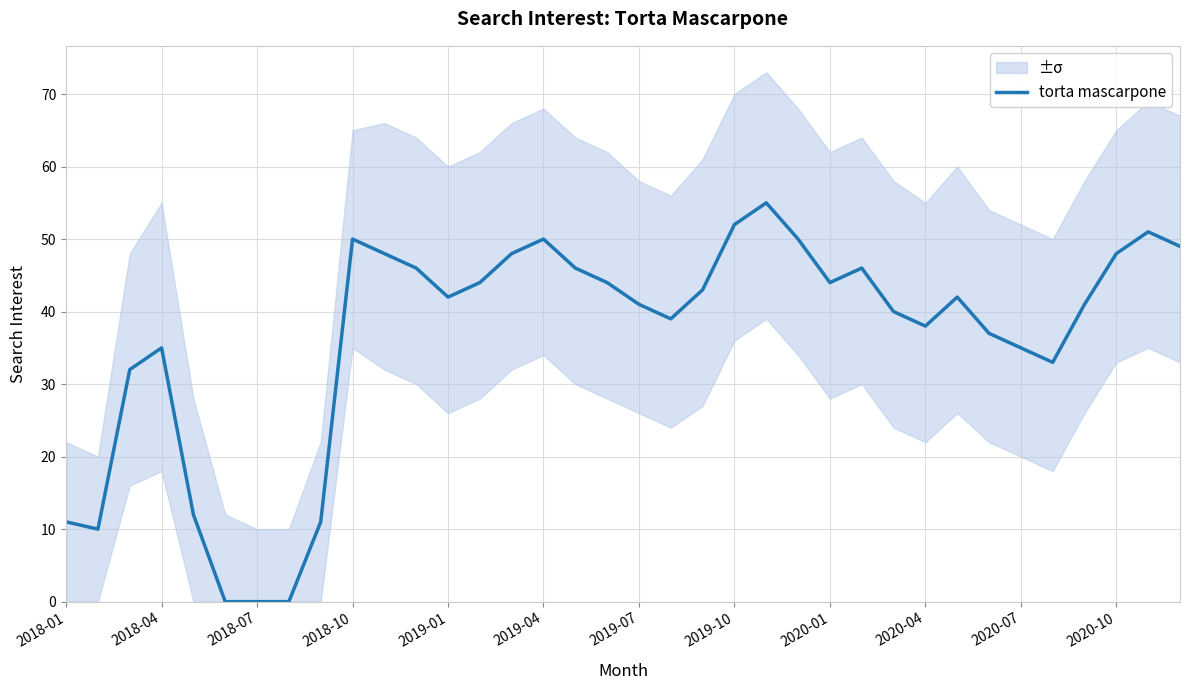

Is it true that torta mascarpone equals 38 at 2020-04?

True